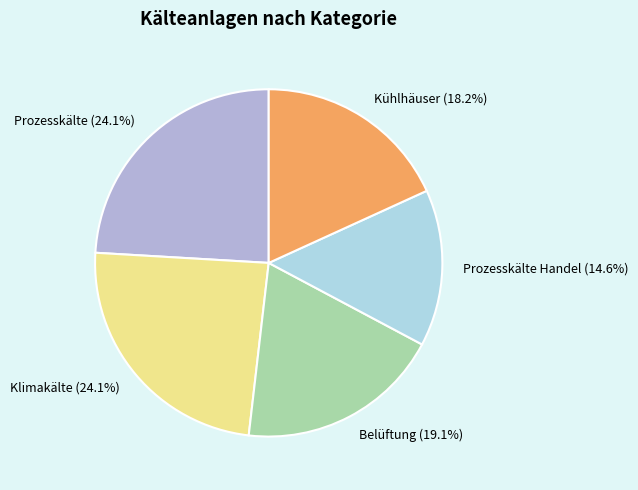

Between Belüftung and Prozesskälte Handel, which is larger?

Belüftung